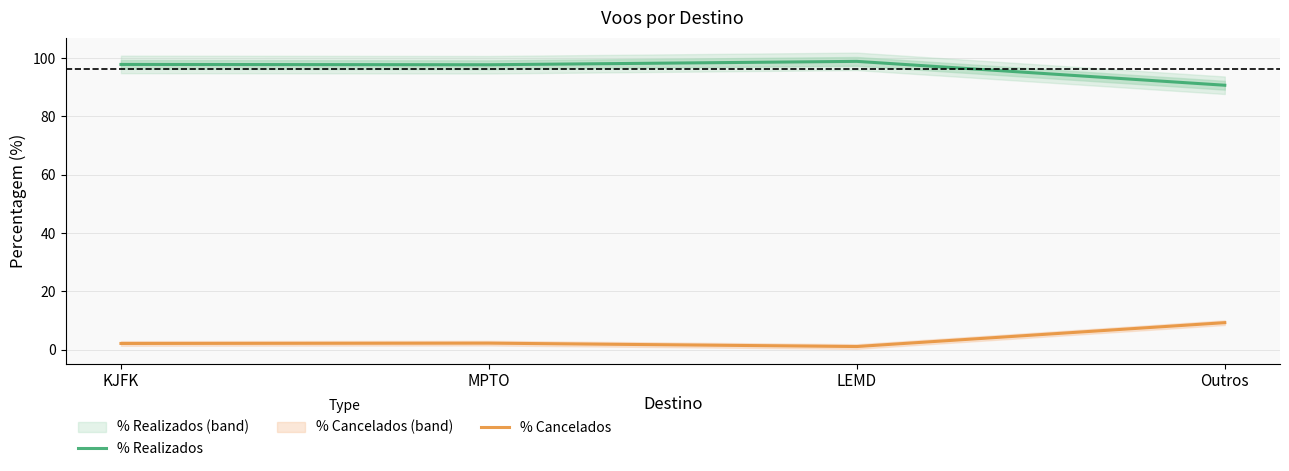

Count the number of categories in the chart.

4